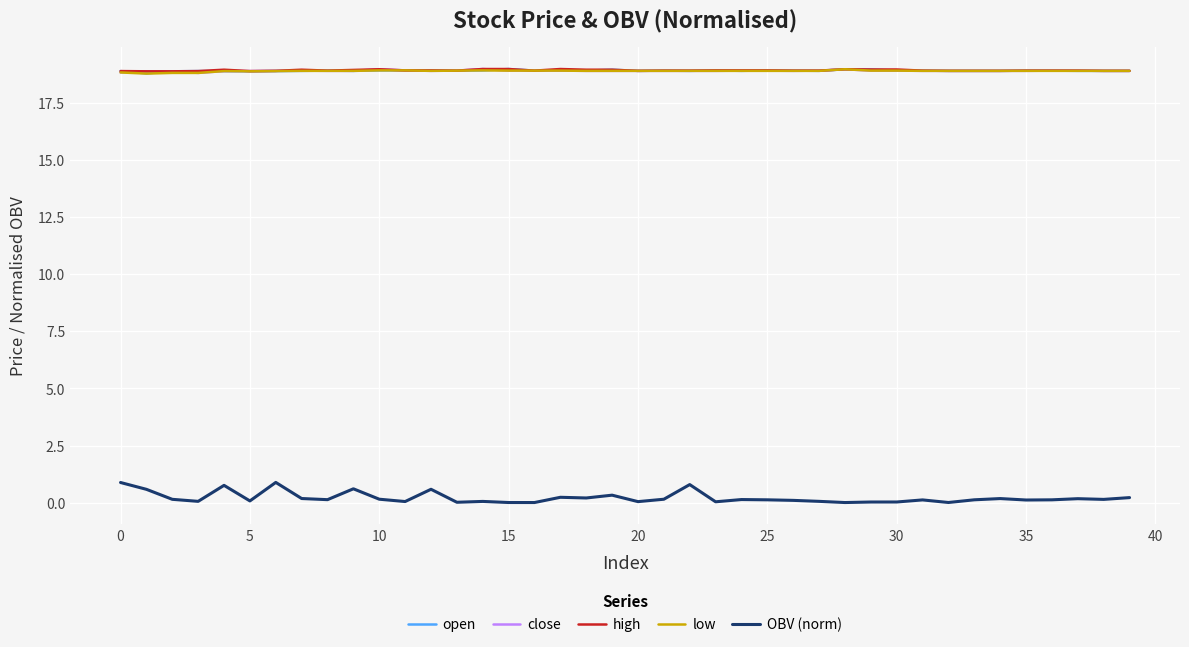

What is the average value of the open series?

18.9